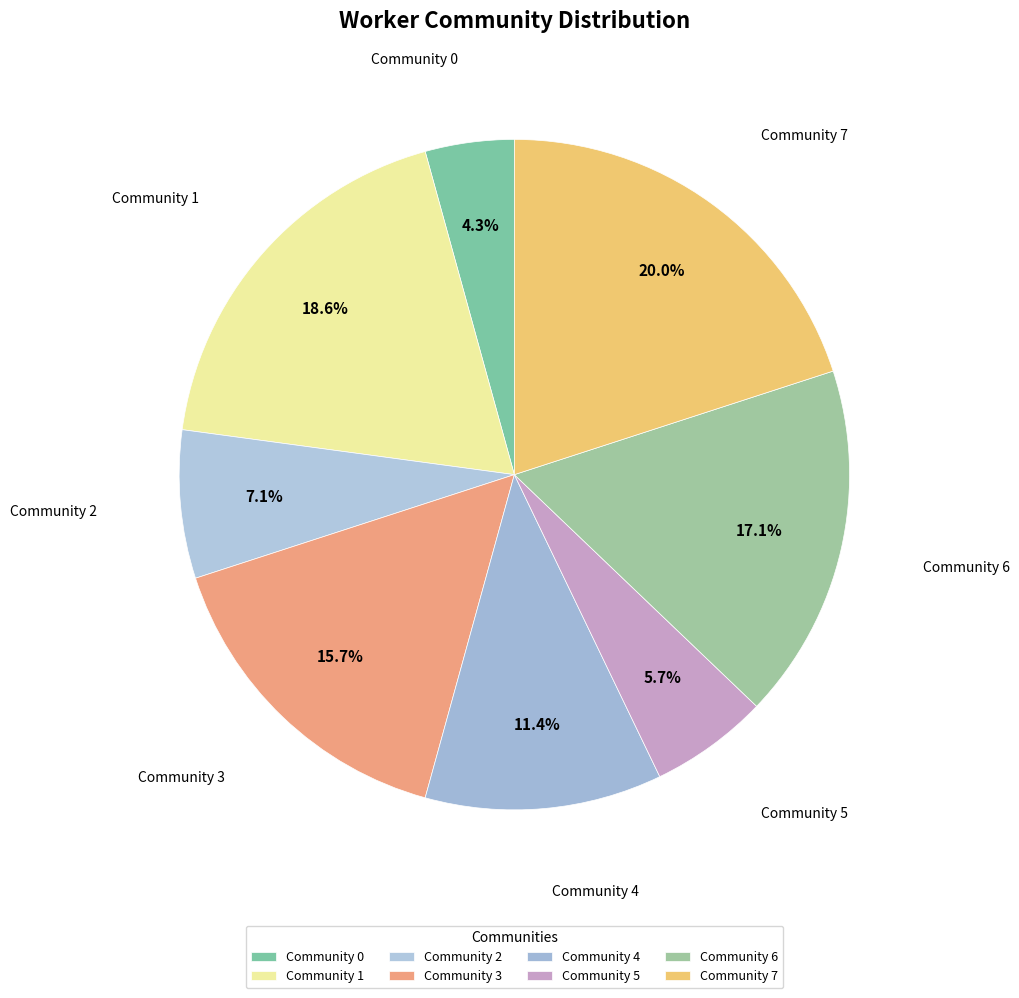

To the nearest percent, what is the average slice percentage?

12%